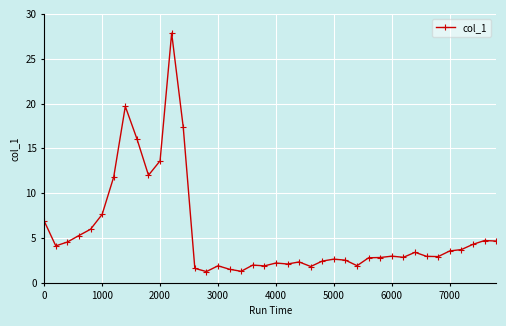

What is the value of the 34th point from the left?

3.0